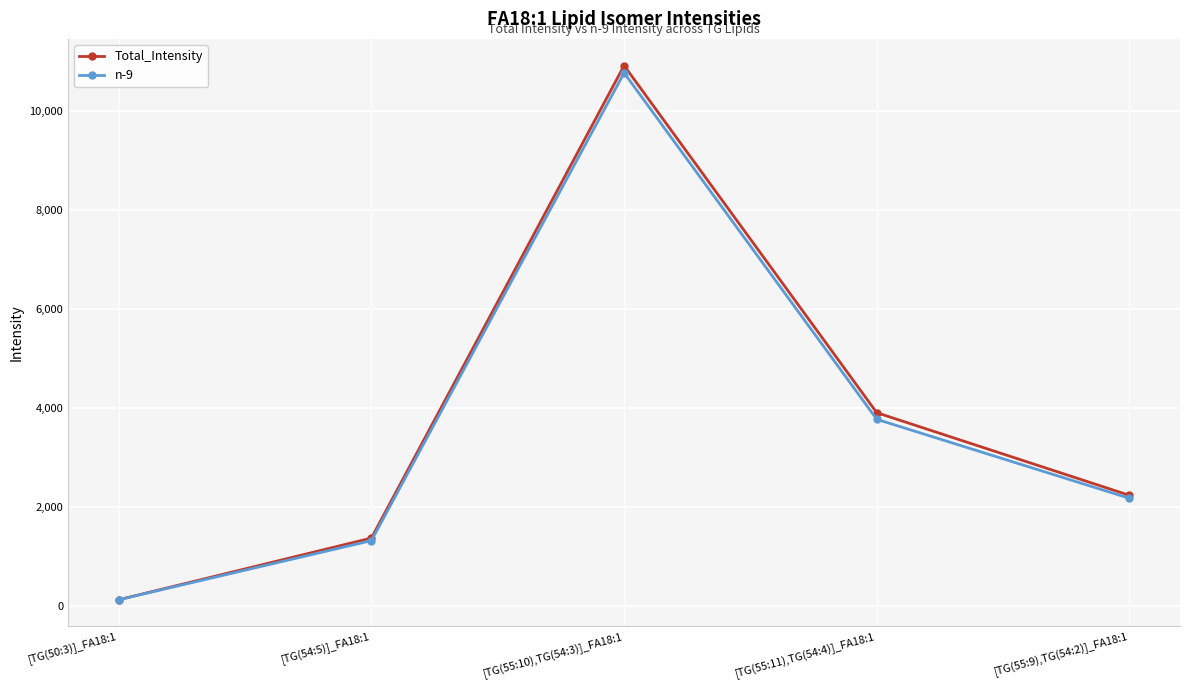

At how many categories does at least one series exceed 2018?

3